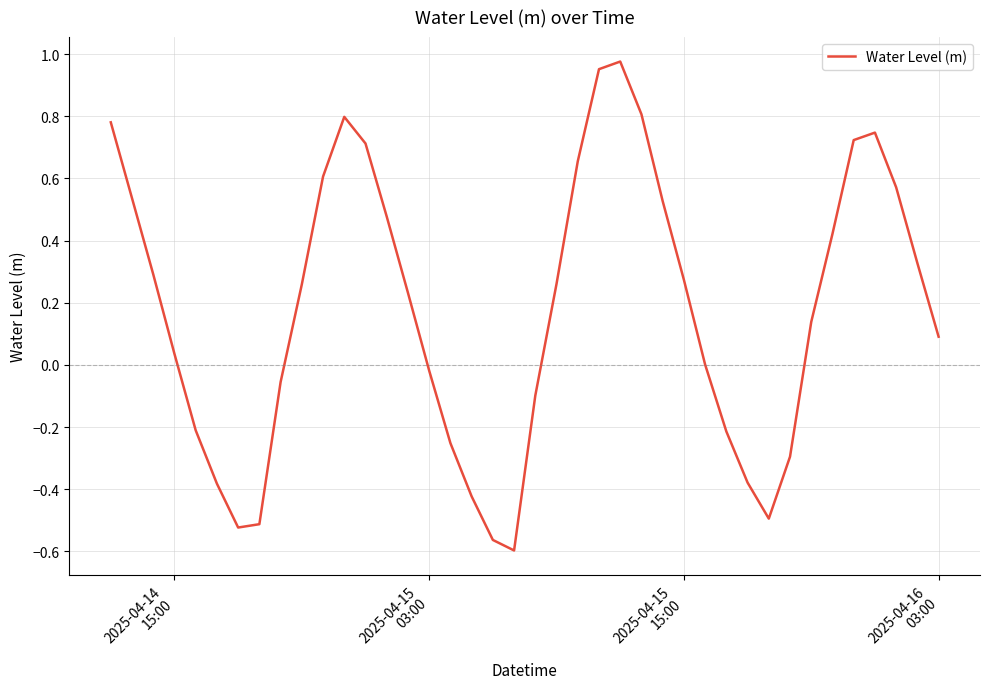

How many lines are shown in the chart?

1